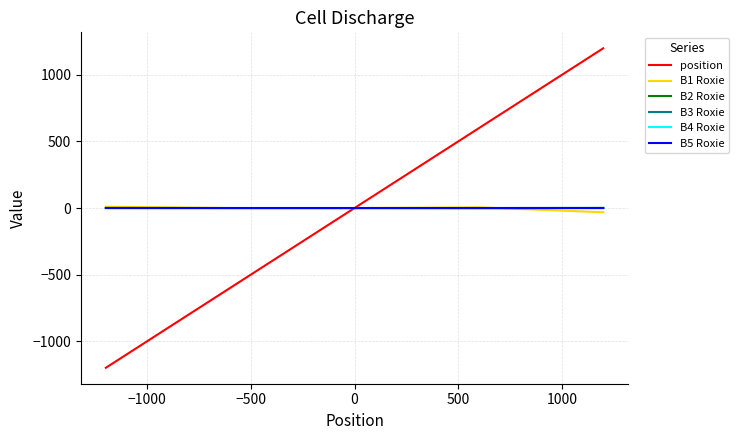

Which series has the widest spread of values?

position